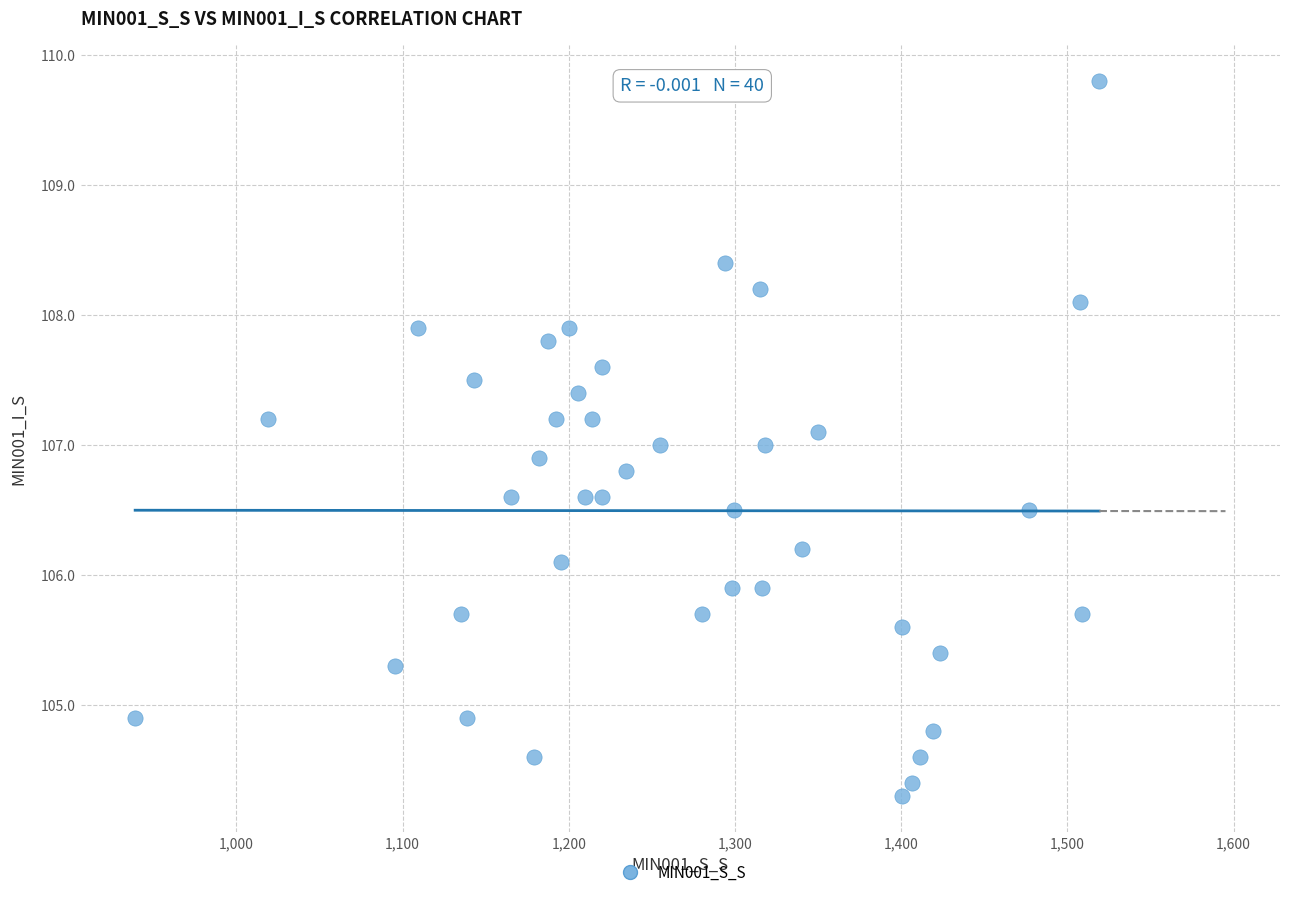

What is the range of X values (max minus min)?

580.1